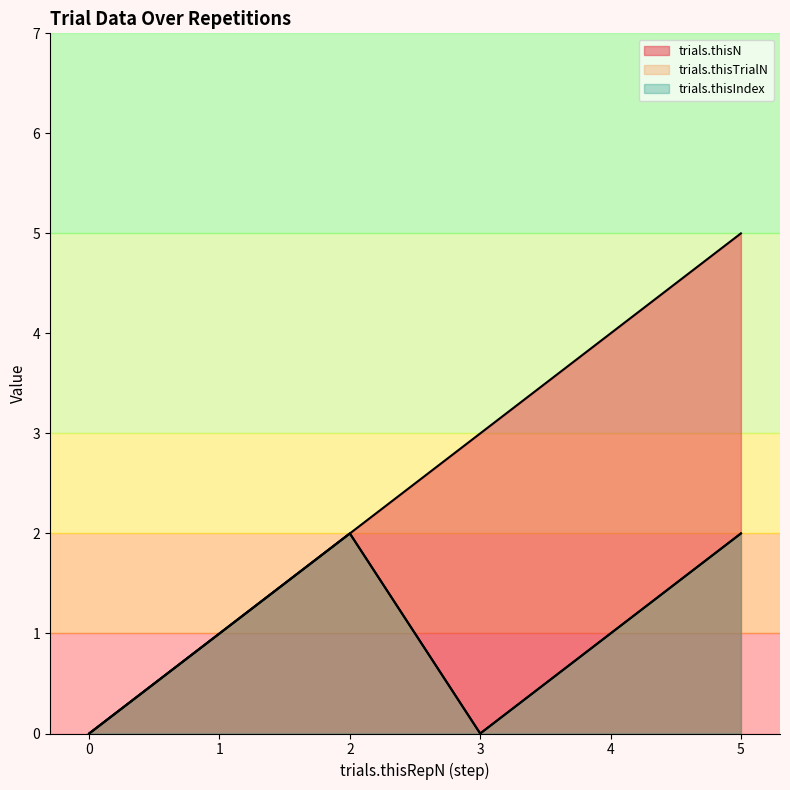

Is it true that trials.thisN equals 3 at 3?

True